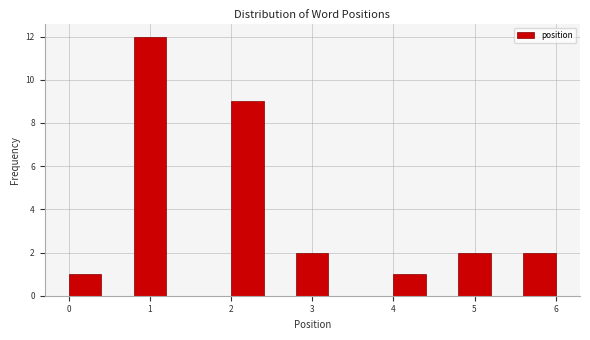

Reading left to right, transcribe this chart: for each bar, give the range it covers on the x-axis and its height. The values are not printed on the chart, so give them approximately, as read against the axis.

0.0 to 0.4: 1
0.4 to 0.8: 0
0.8 to 1.2: 12
1.2 to 1.6: 0
1.6 to 2.0: 0
2.0 to 2.4: 9
2.4 to 2.8: 0
2.8 to 3.2: 2
3.2 to 3.6: 0
3.6 to 4.0: 0
4.0 to 4.4: 1
4.4 to 4.8: 0
4.8 to 5.2: 2
5.2 to 5.6: 0
5.6 to 6.0: 2